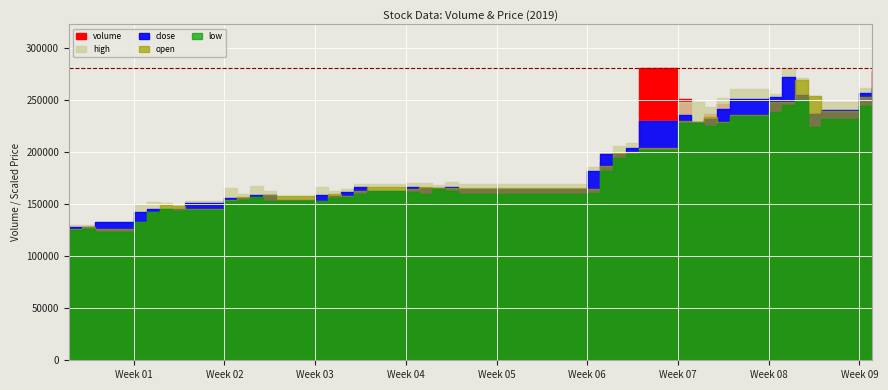

At 10, list the series in order from largest to smallest.

volume, high, close, open, low